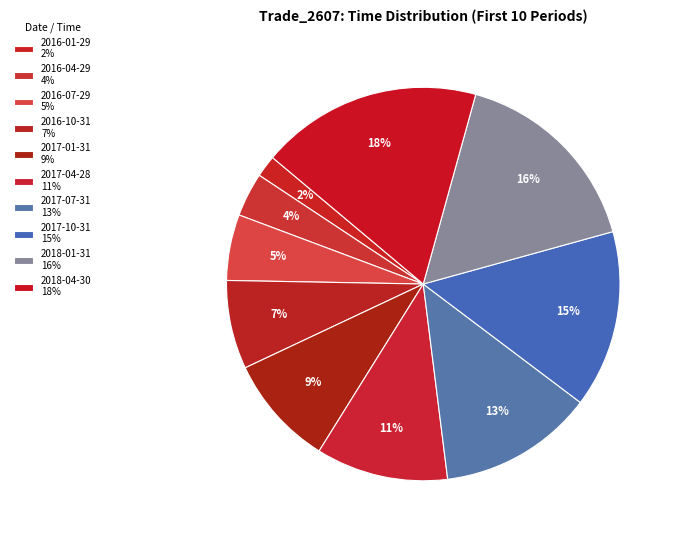

Is 2016-07-29 the majority of the pie?

No